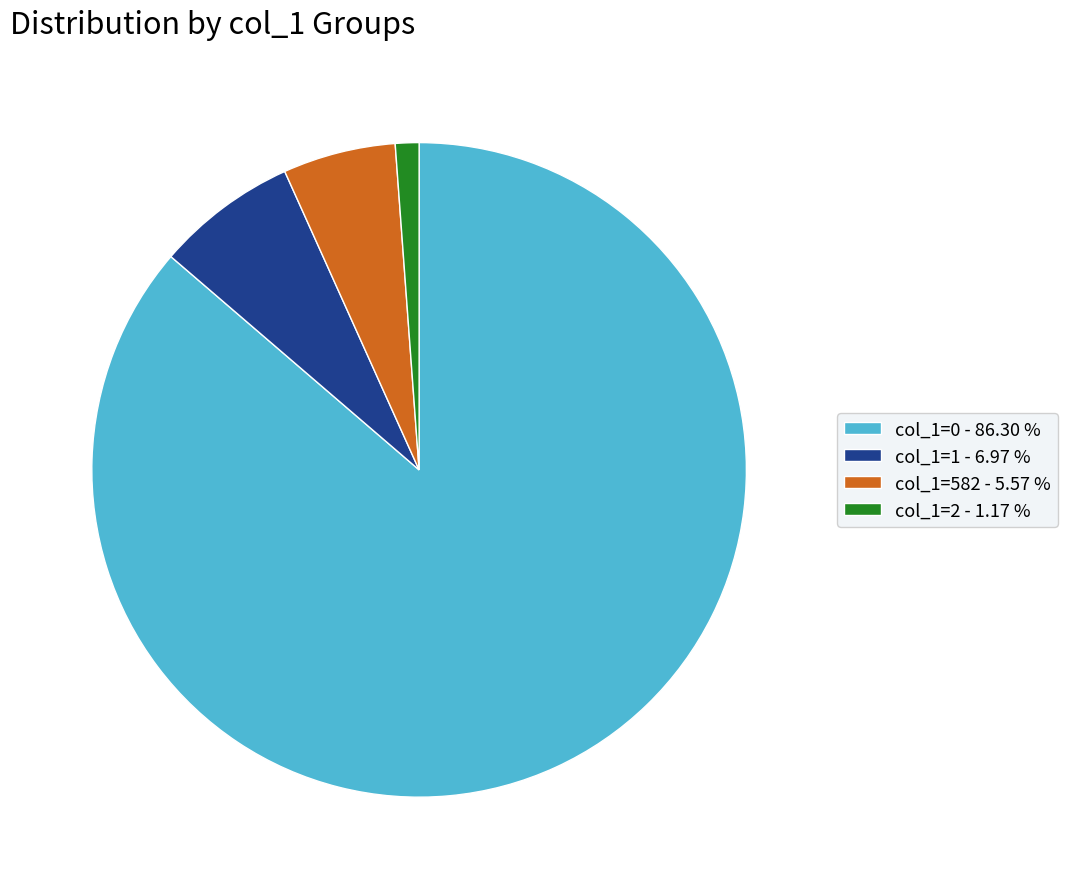

Rank the categories by value from lowest to highest.

col_1=2 - 1.17 %, col_1=582 - 5.57 %, col_1=1 - 6.97 %, col_1=0 - 86.30 %